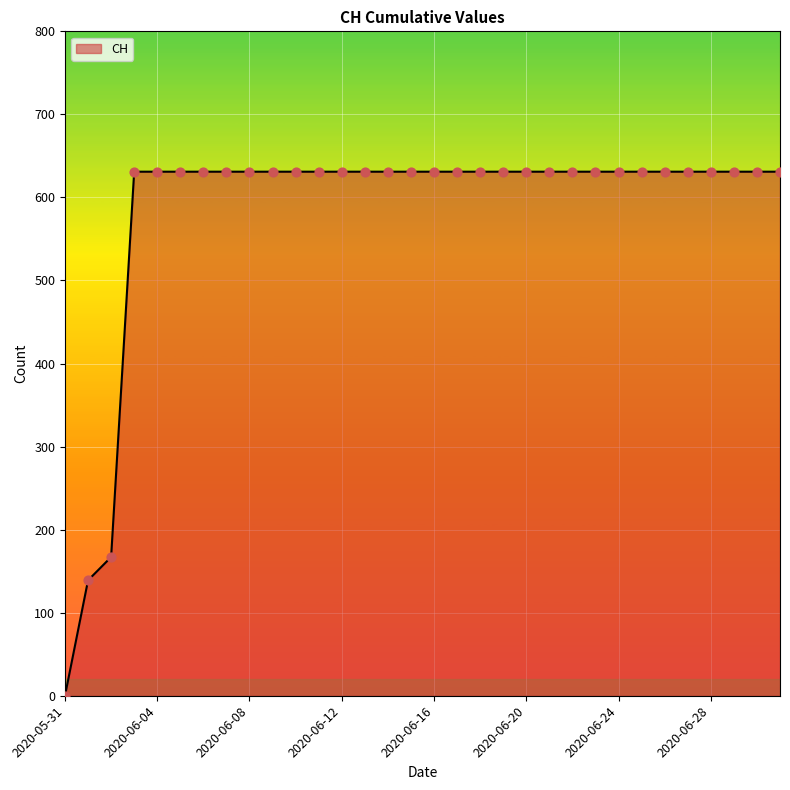

What is the maximum value shown in the chart?

631